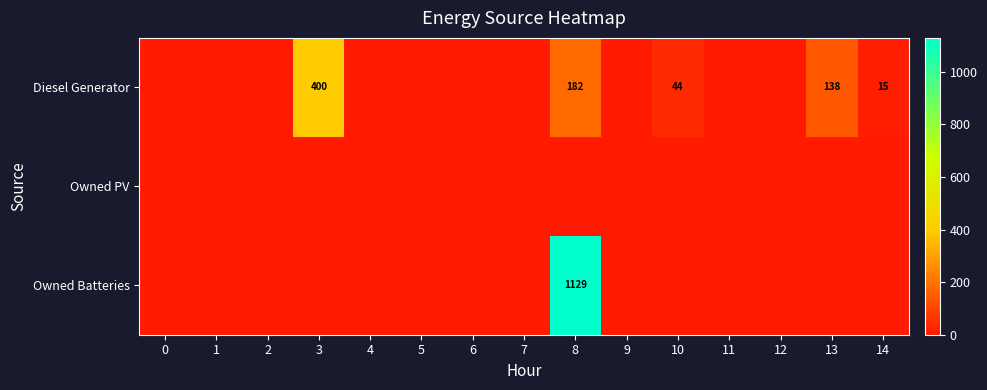

Rank the categories by Owned Batteries value from highest to lowest.

8, 0, 1, 2, 3, 4, 5, 6, 7, 9, 10, 11, 12, 13, 14